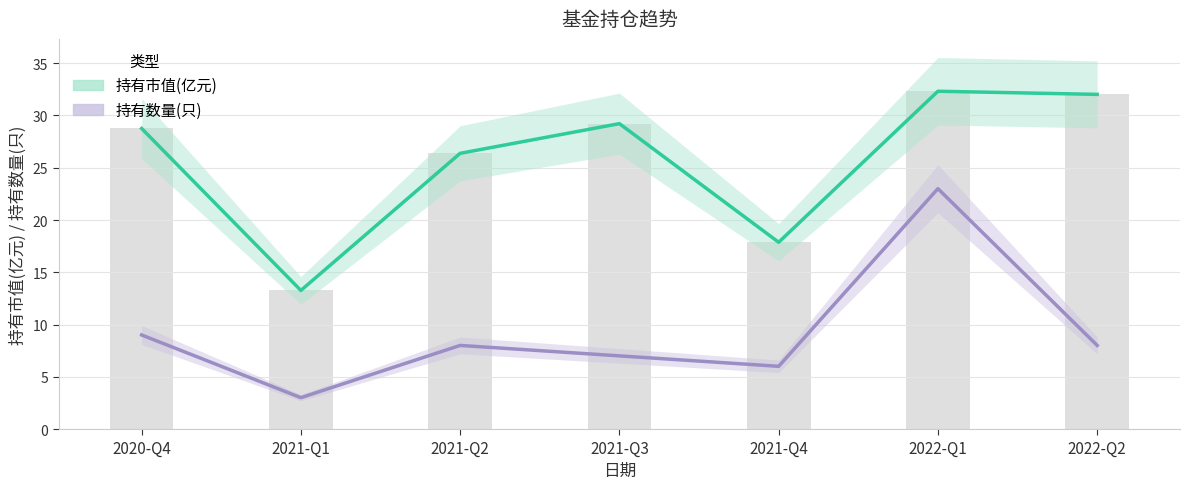

What is the sum of the 持有市值(亿元) values at 2020-Q4 and 2021-Q1?

42.0